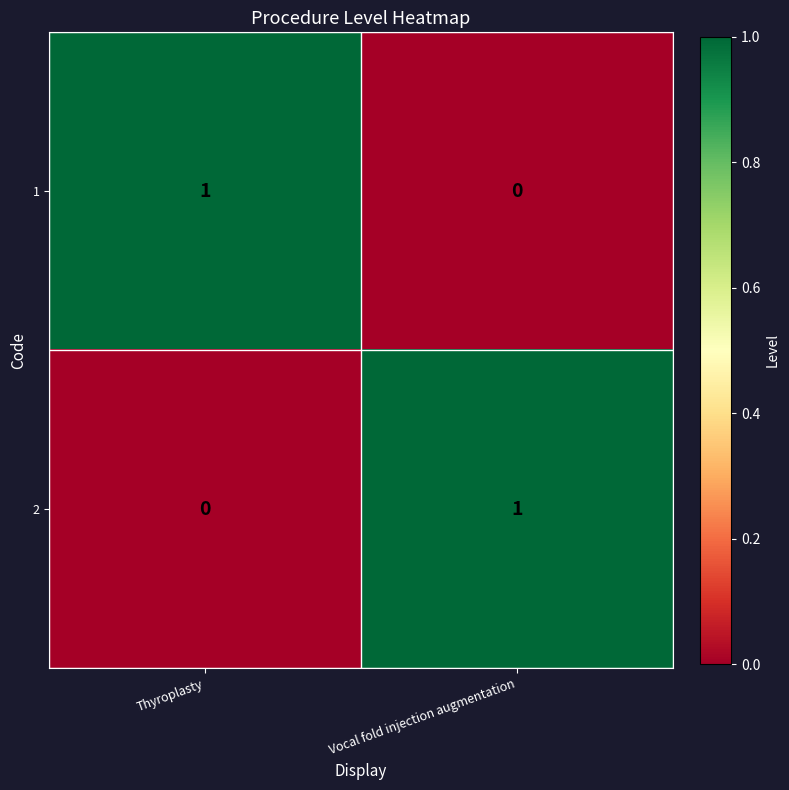

Is it true that 1 equals 0 at Vocal fold injection augmentation?

True